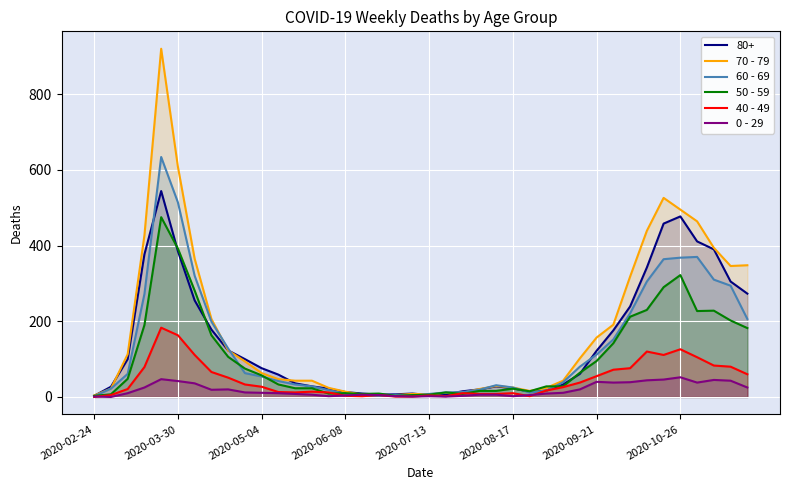

What are all the series names shown in the legend?

80+, 70 - 79, 60 - 69, 50 - 59, 40 - 49, 0 - 29